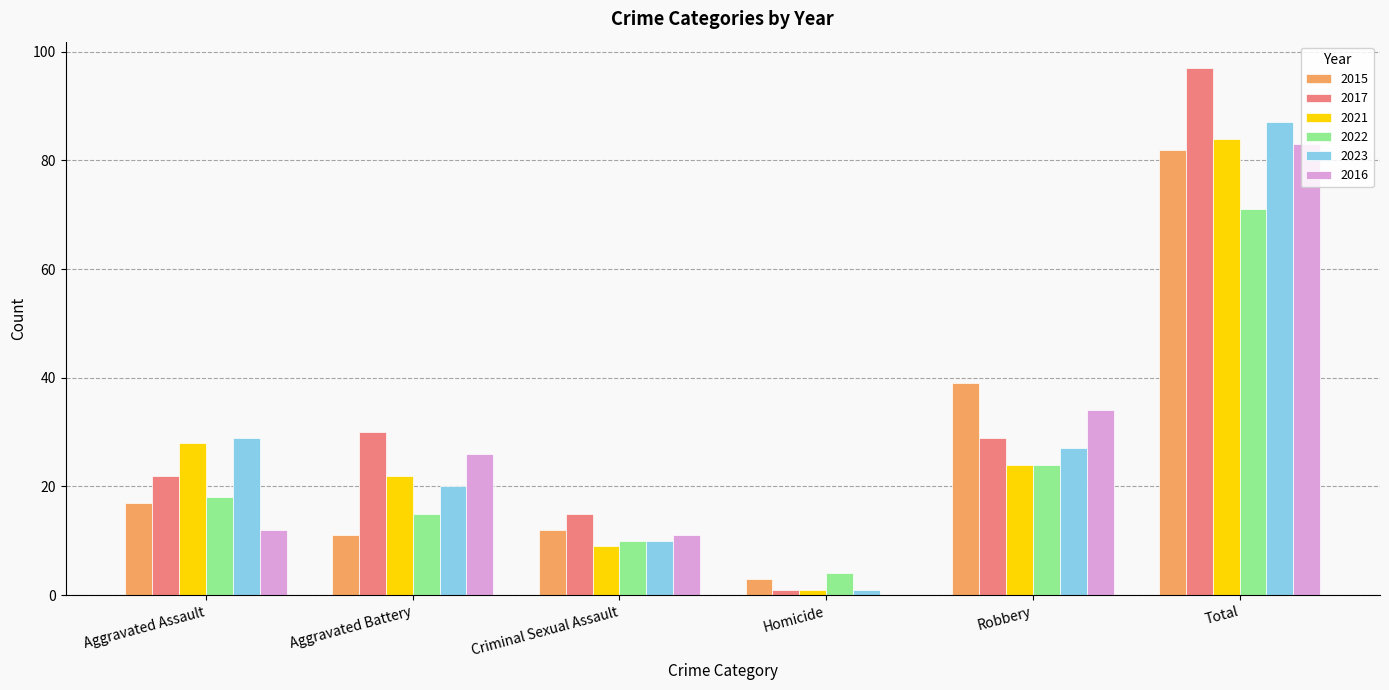

What are all the series names shown in the legend?

2015, 2017, 2021, 2022, 2023, 2016